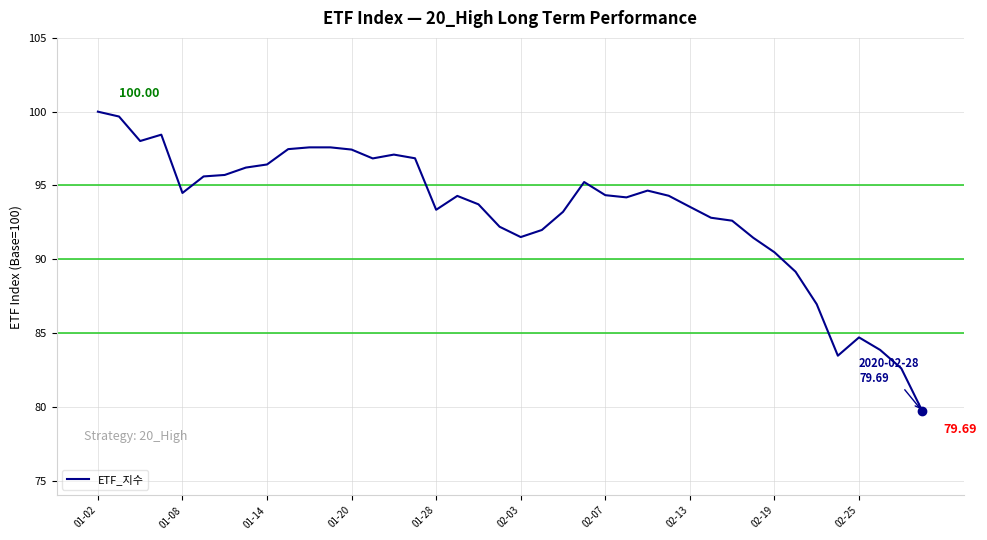

How many distinct data groups are displayed?

1